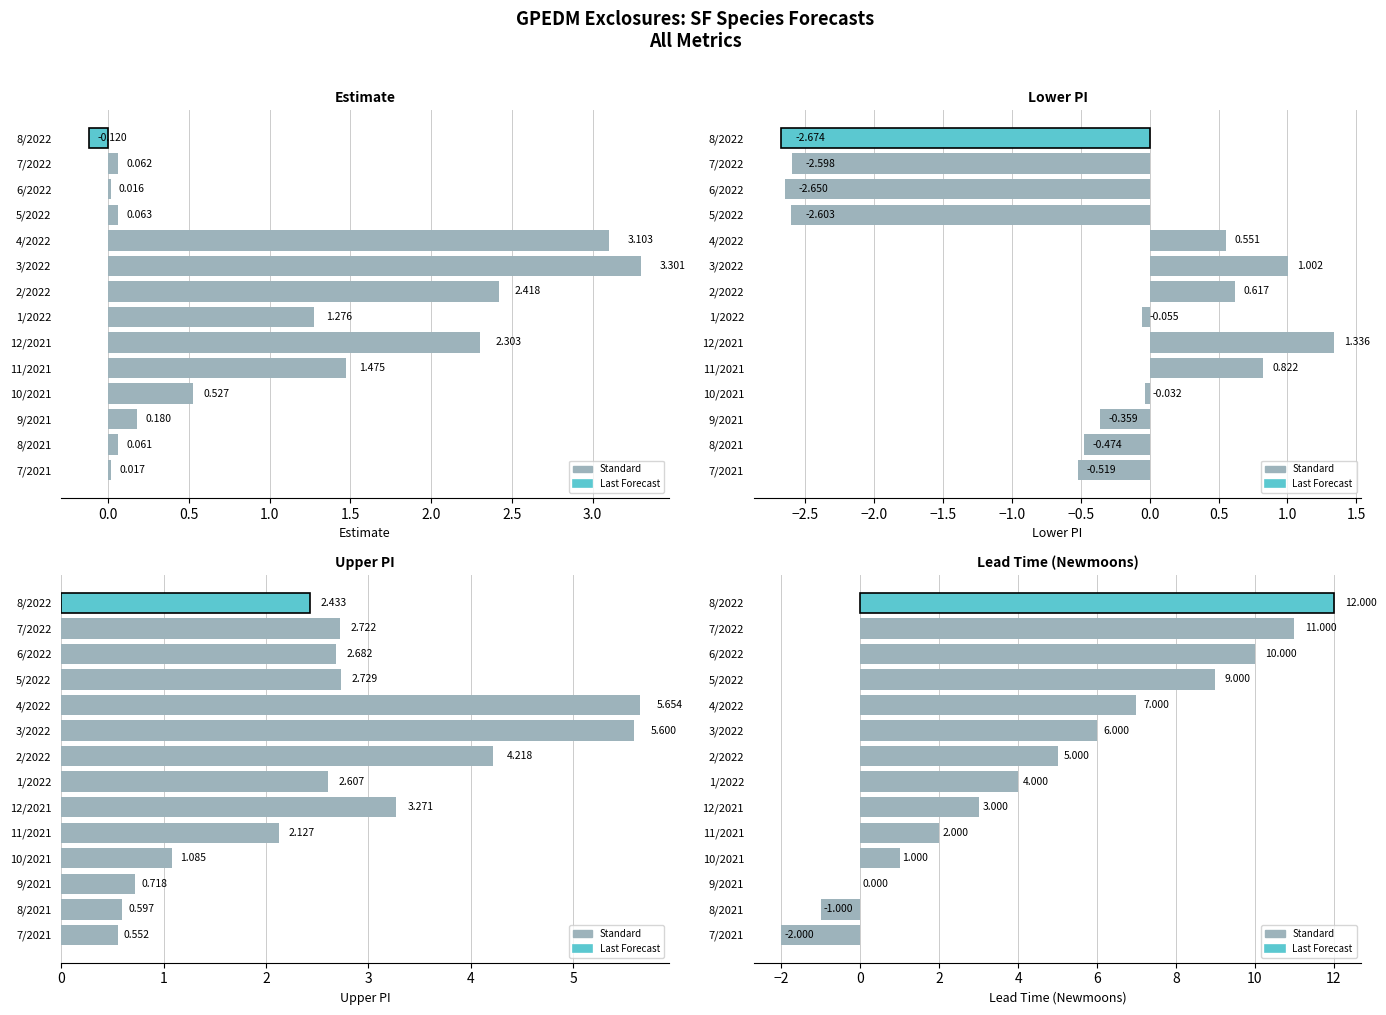

Does the chart contain any negative values?

Yes